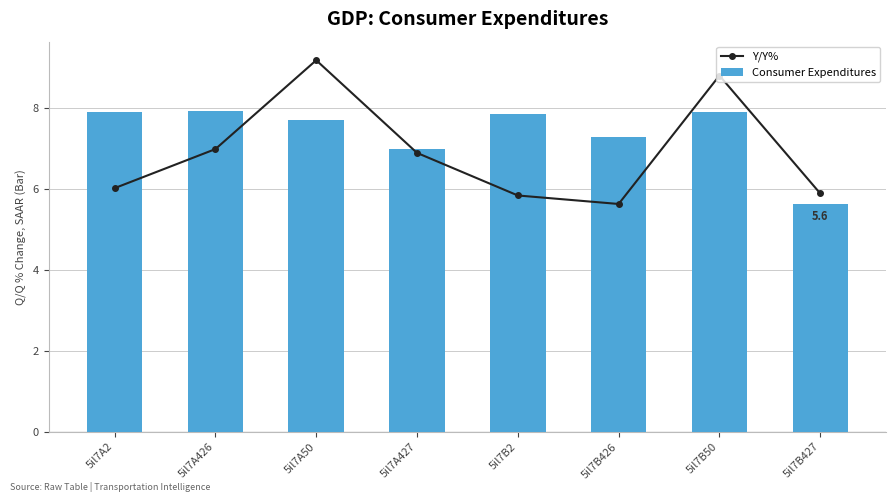

Reading left to right, transcribe all the data shown in this chart.

Y/Y%: 5il7A2=6.0	5il7A426=7.0	5il7A50=9.2	5il7A427=6.9	5il7B2=5.8	5il7B426=5.6	5il7B50=8.8	5il7B427=5.9
Consumer Expenditures: 5il7A2=7.9	5il7A426=7.9	5il7A50=7.7	5il7A427=7.0	5il7B2=7.9	5il7B426=7.3	5il7B50=7.9	5il7B427=5.6